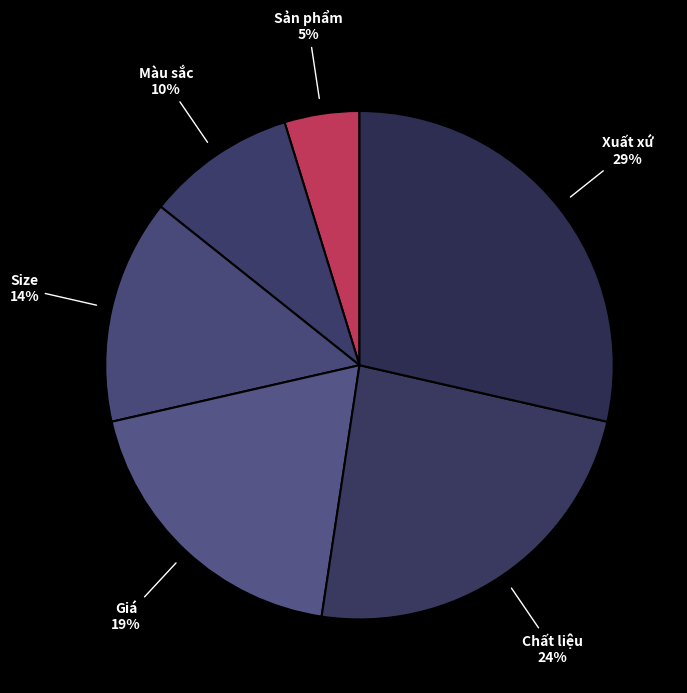

To the nearest percent, what percentage of the pie is Sản phẩm?

5%